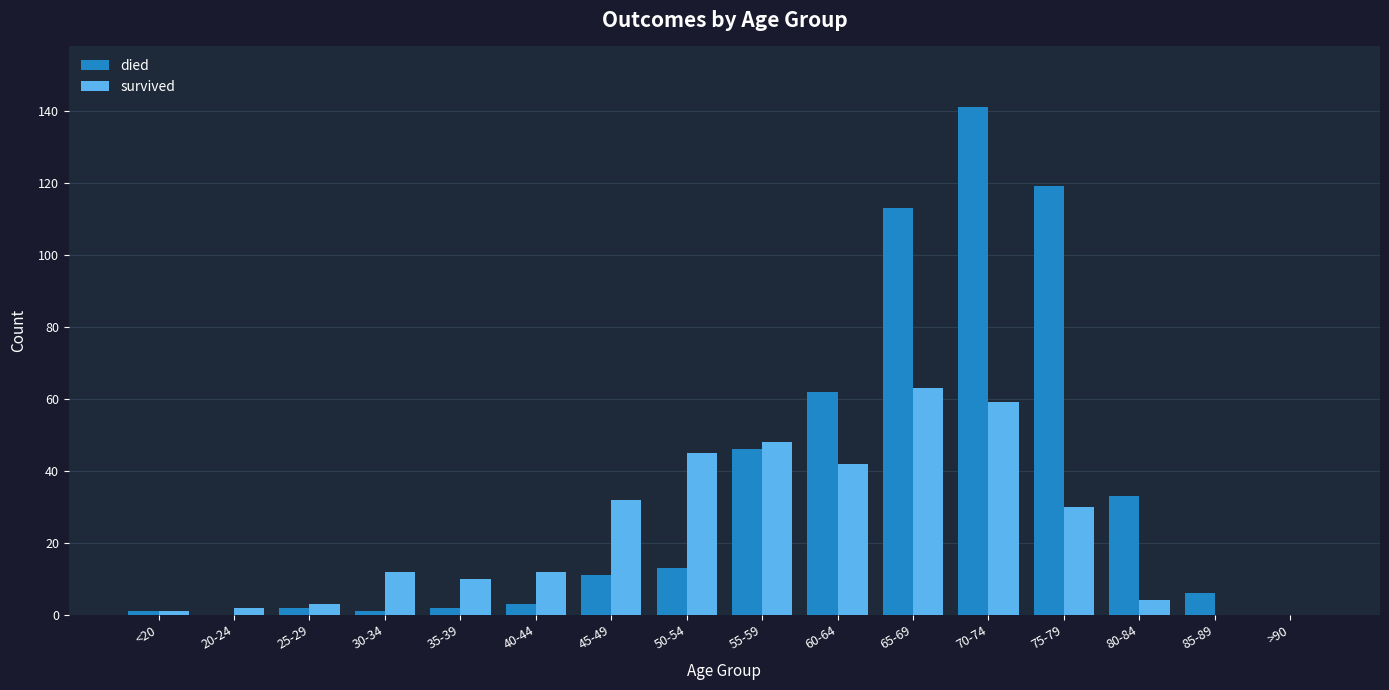

Is the value of died at 60-64 greater than the value of survived at 75-79?

Yes